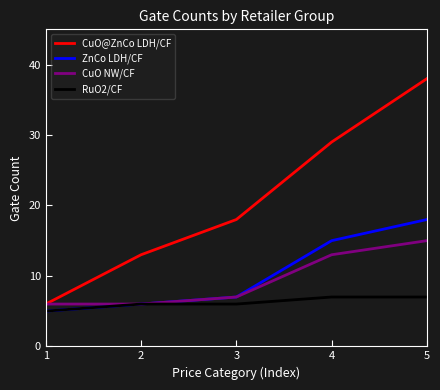

What is the difference between the second highest and second lowest values in the CuO@ZnCo LDH/CF series?

16